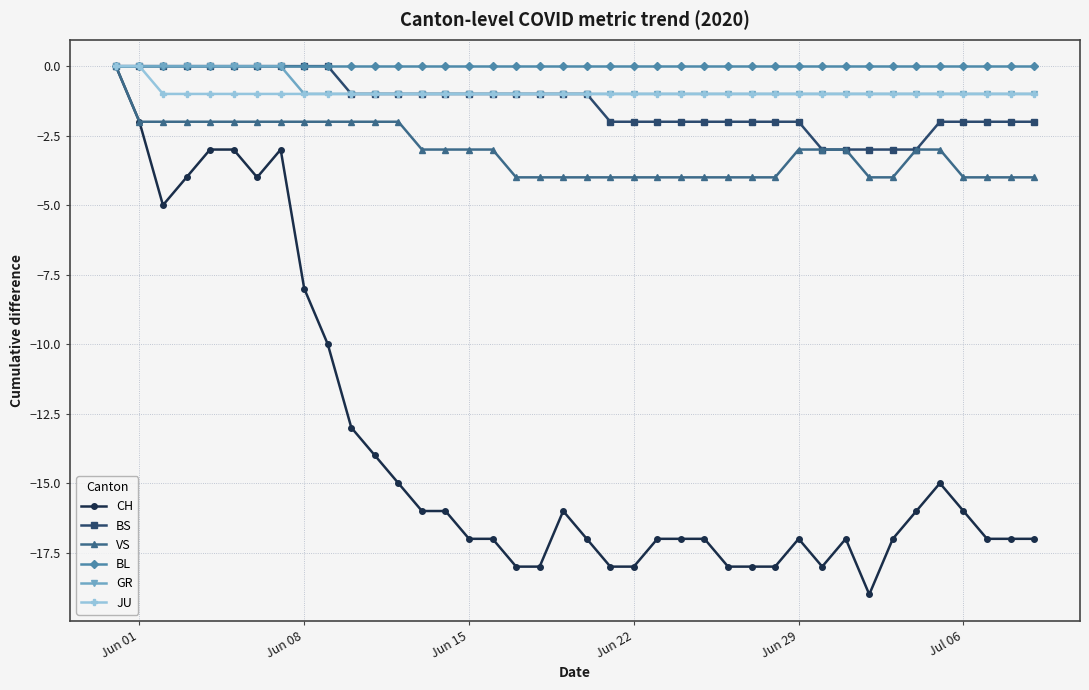

How many series are shown in this chart?

6